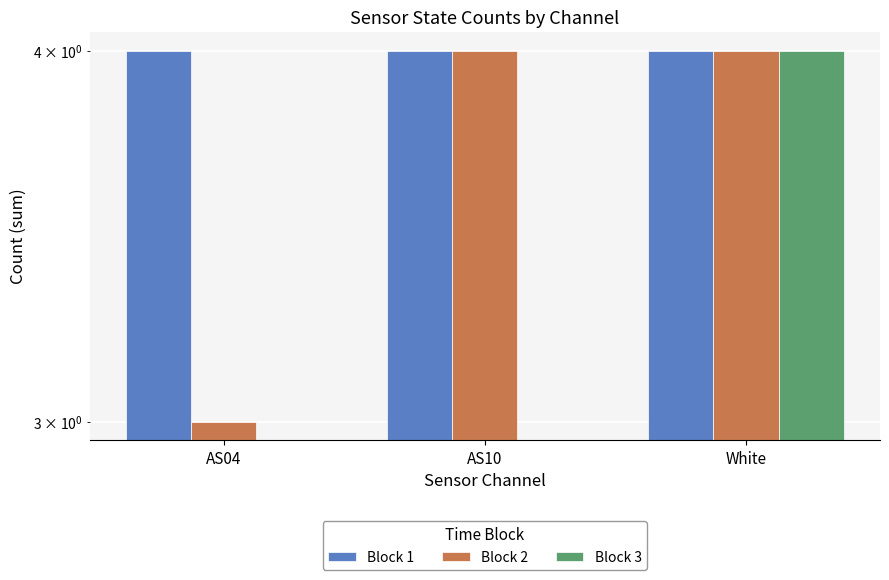

What is the value of the Block 1 bar at the 2nd from the left?

4